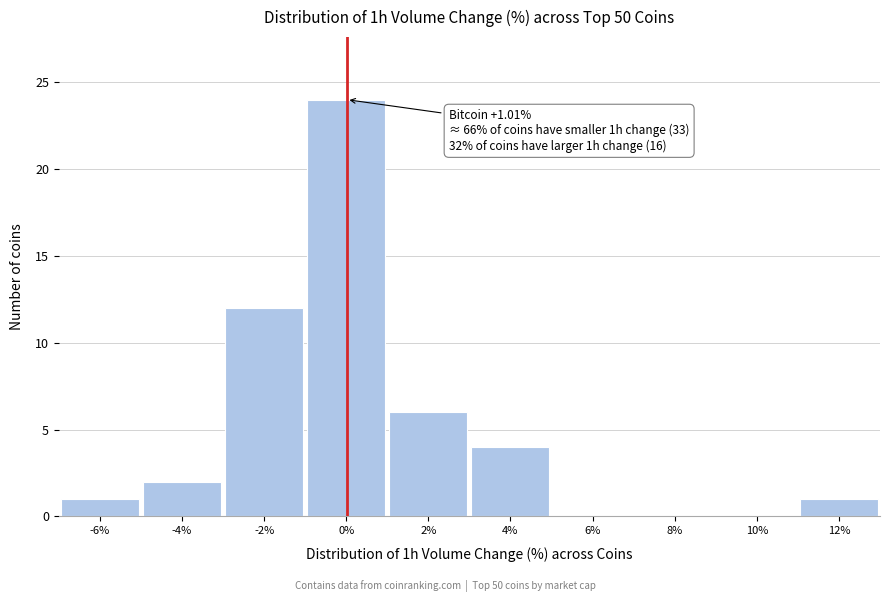

Reading right to left, what are all the values shown in this chart?

12%=1	10%=0	8%=0	6%=0	4%=4	2%=6	0%=24	-2%=12	-4%=2	-6%=1